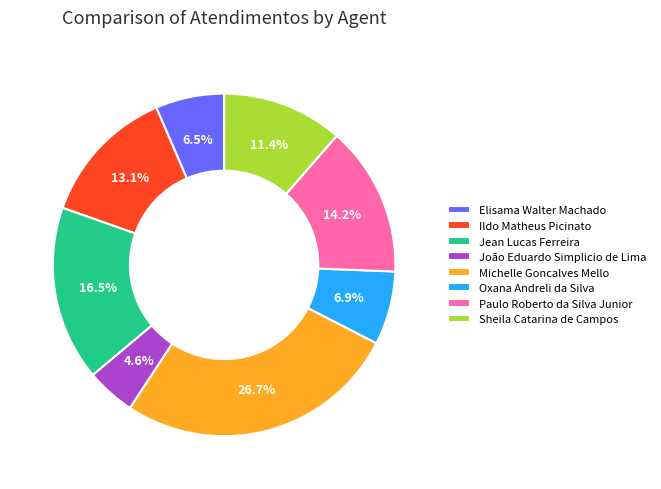

Count the number of slices in the pie.

8